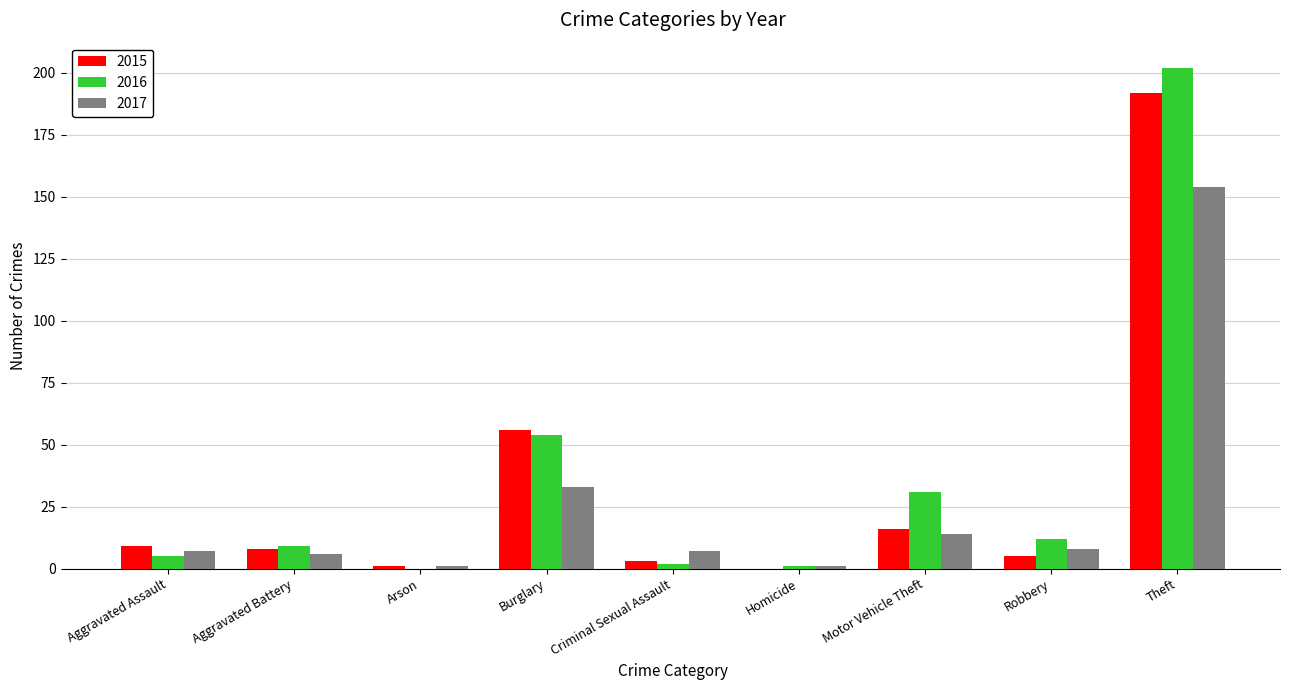

What are all the series names shown in the legend?

2015, 2016, 2017